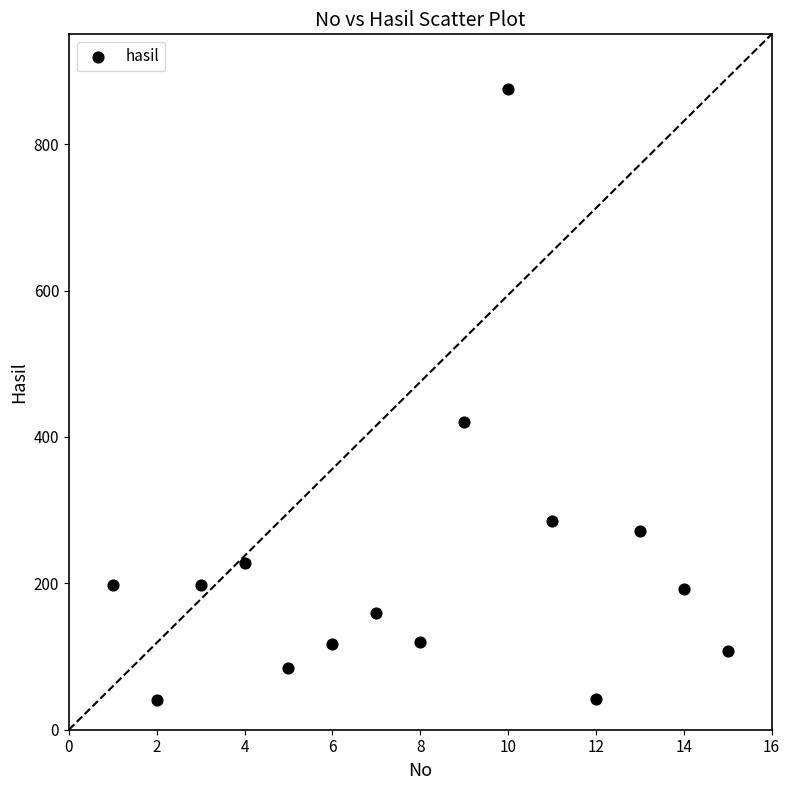

What is the range of Y values (max minus min)?

835